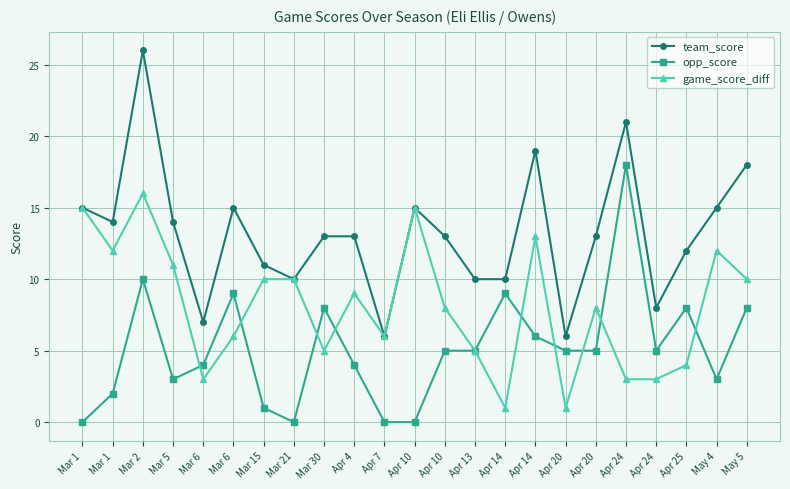

At how many categories does at least one series exceed 25?

1